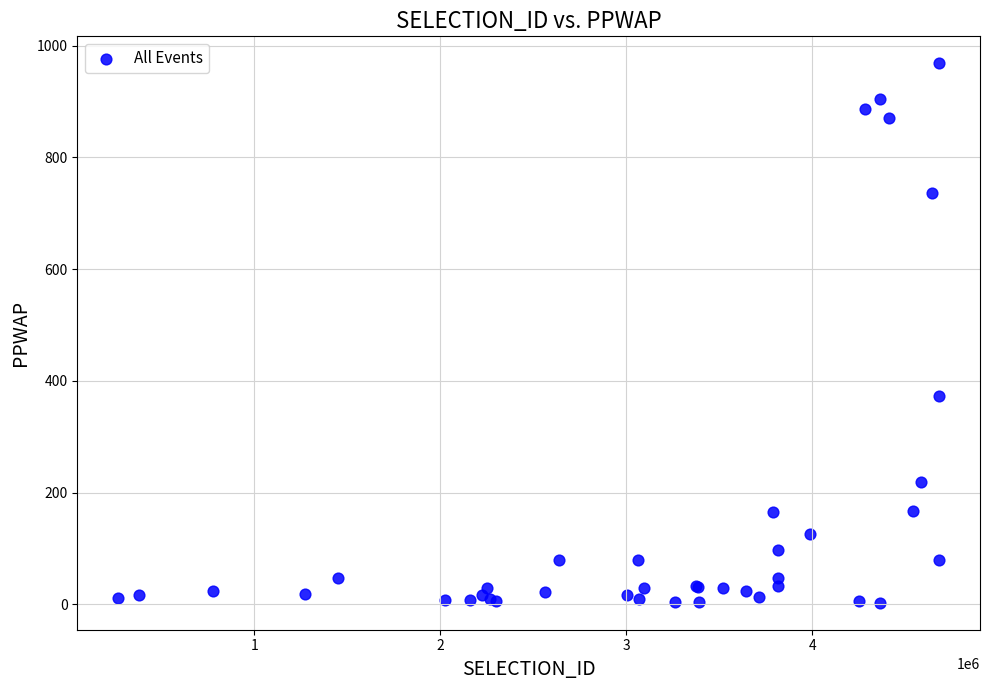

What Y value in the scatter plot is closest to 485?

372.7